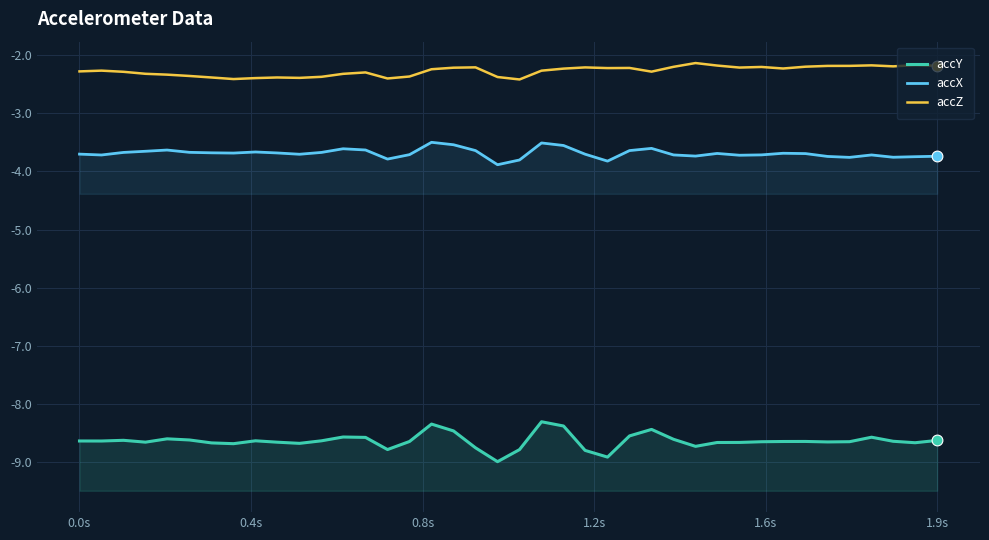

Which series contains the highest Y value?

accZ